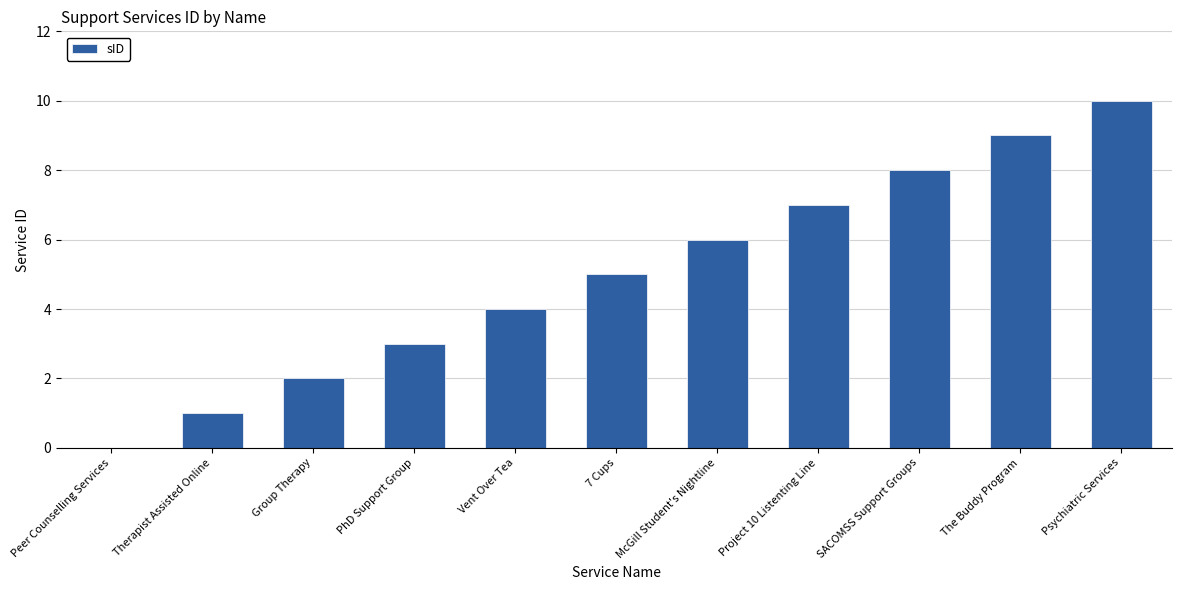

What is the approximate value at 7 Cups, to the nearest 5?

5